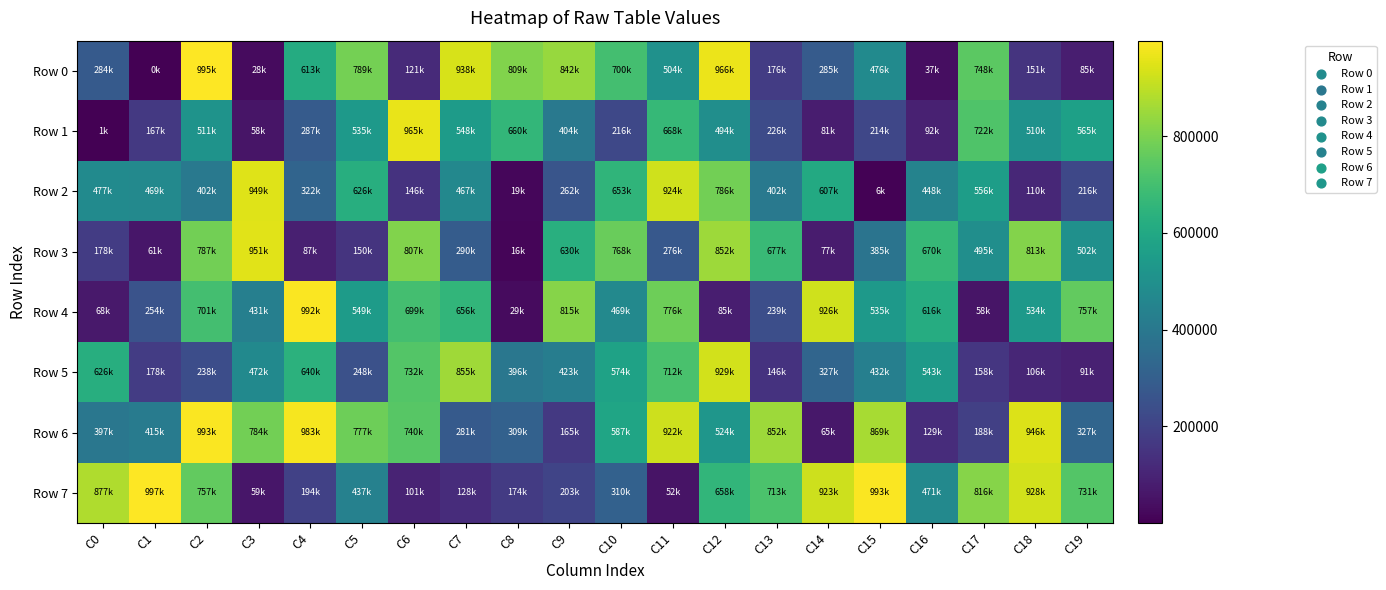

List the series in order of their peak value, highest first.

Row 7, Row 0, Row 6, Row 4, Row 1, Row 3, Row 2, Row 5